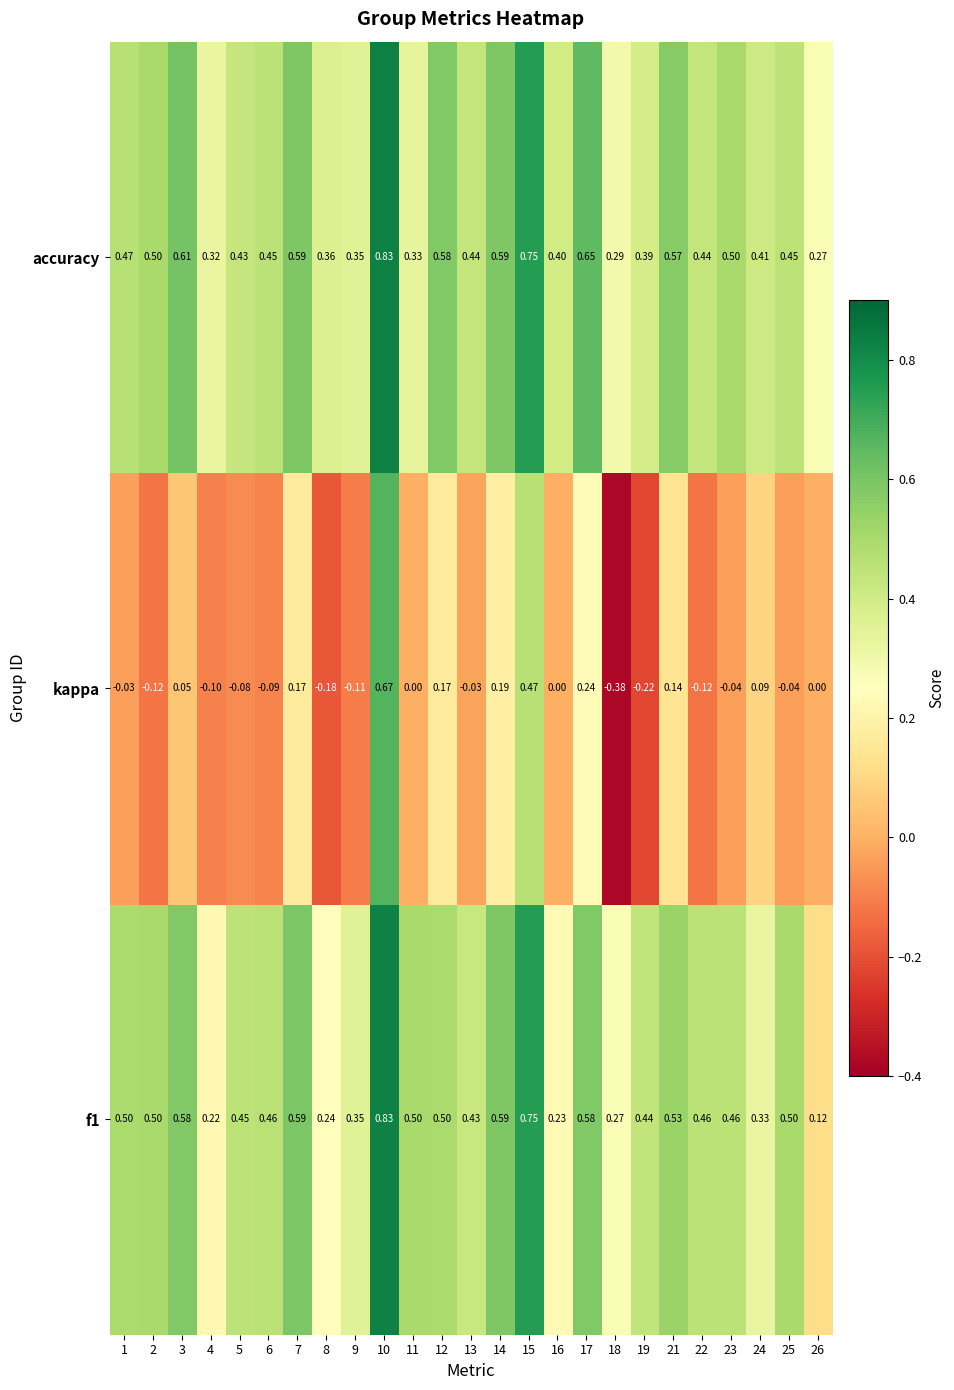

Rank the series at 23 from highest to lowest value.

accuracy, f1, kappa